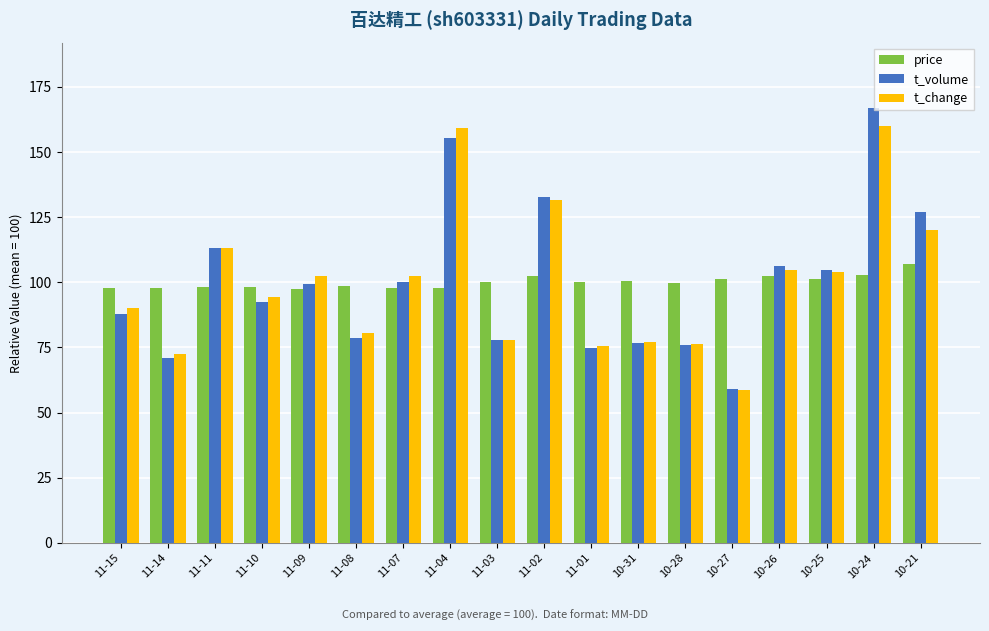

Which category has the lowest value in the t_change series?

10-27